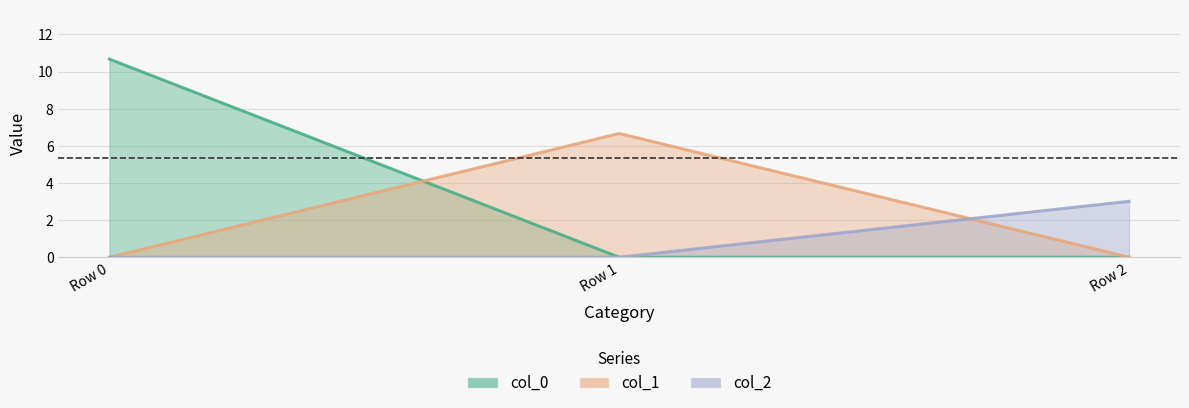

Between Row 0 and Row 1, which series saw the biggest shift?

col_0